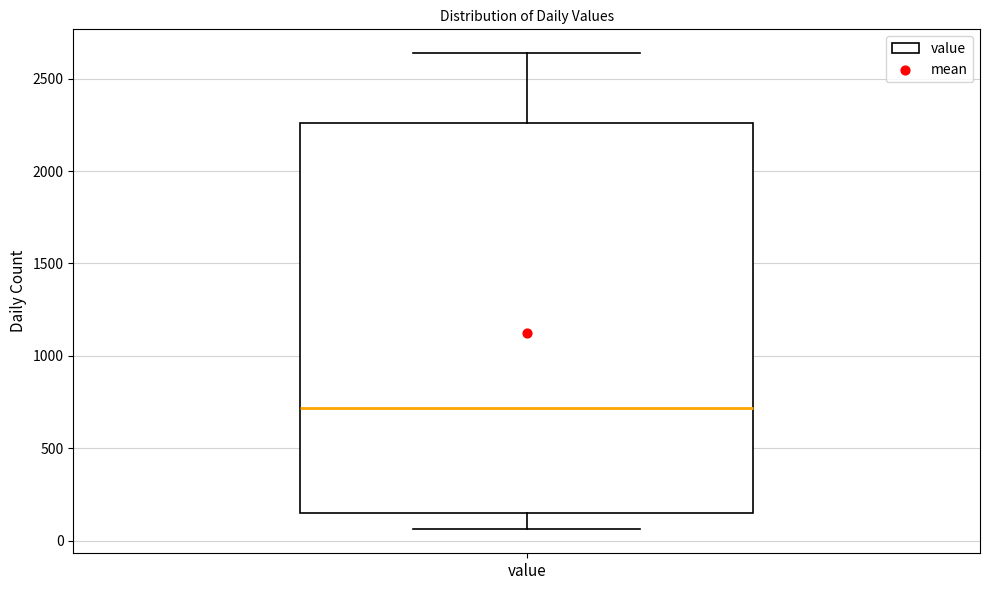

Where is the lower edge of the box for value on the y-axis? The values are not printed on the chart, so give them approximately, as read against the axis.

150